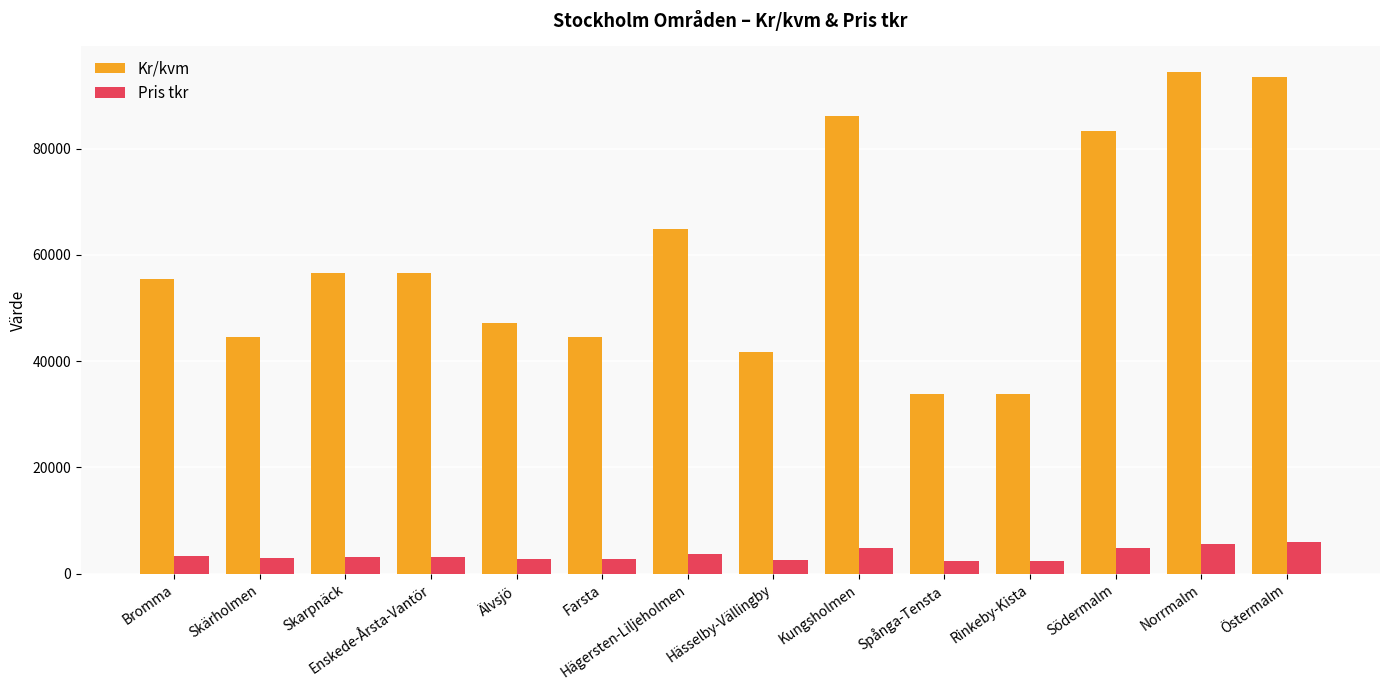

Which series changed the most between Bromma and Älvsjö?

Kr/kvm